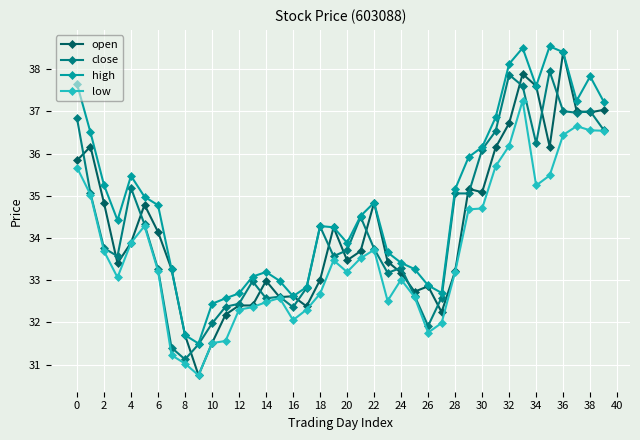

What is the minimum value shown in the chart?

30.7